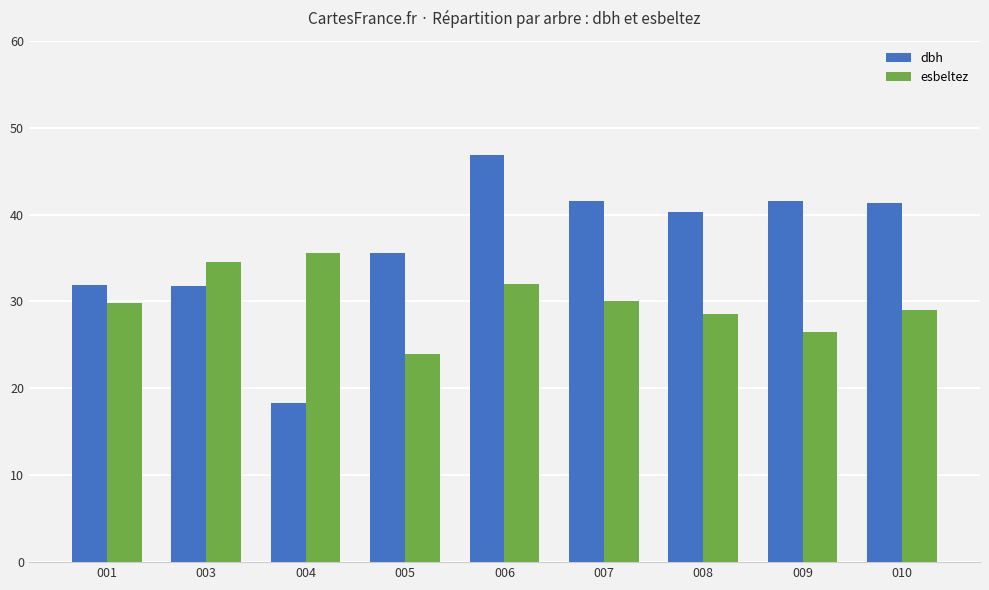

How many categories are shown in the chart?

9